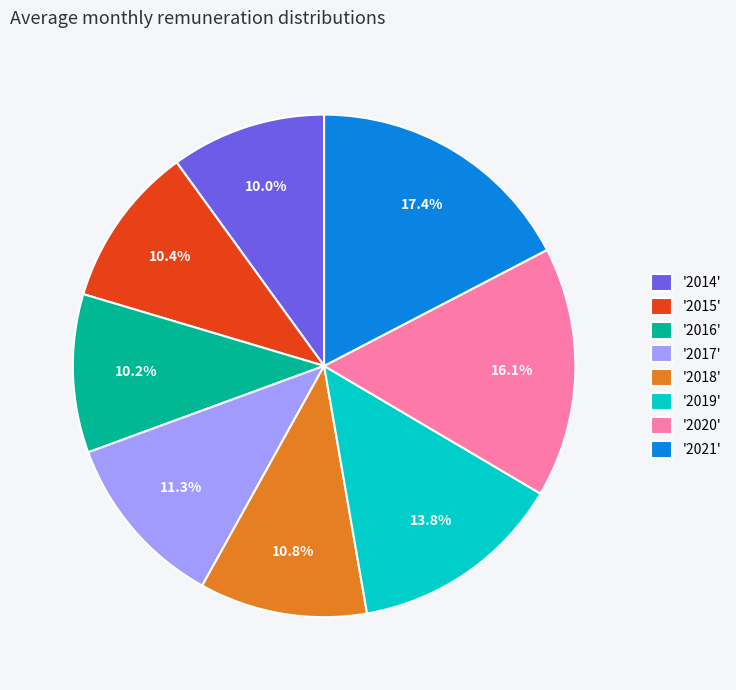

How many slices are in this pie chart?

8